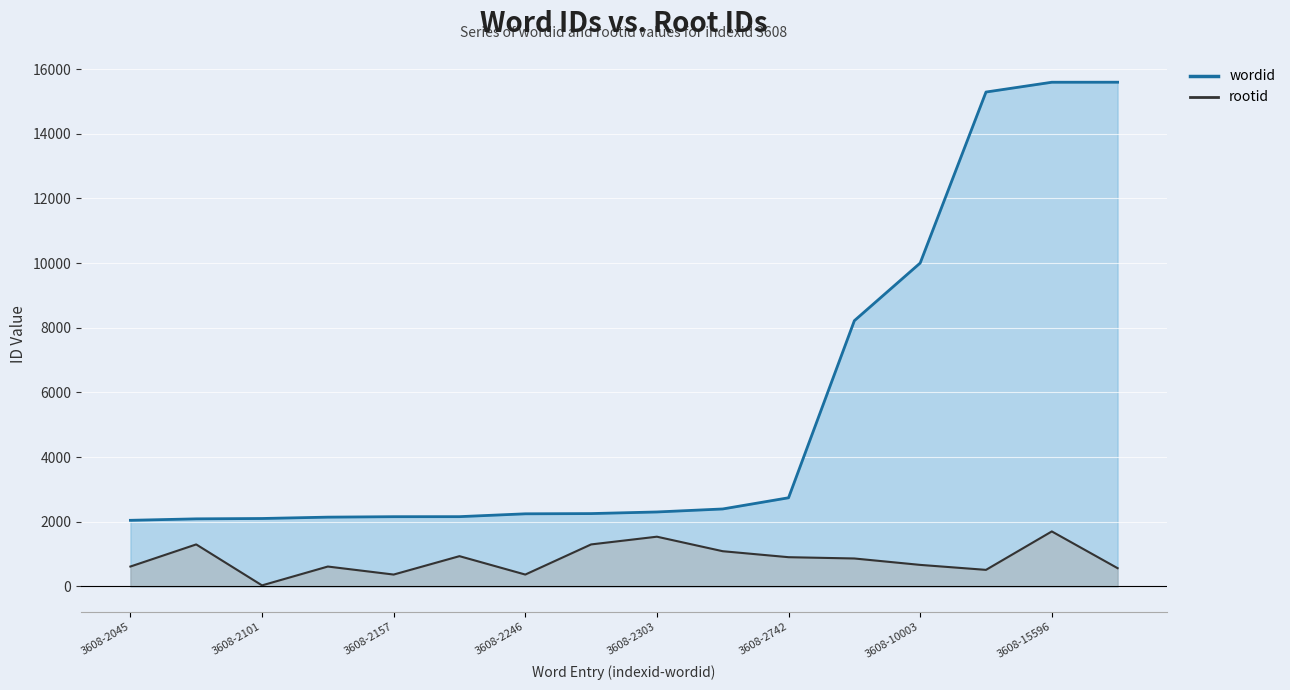

At which label is wordid closest to 8821?

3608-8220